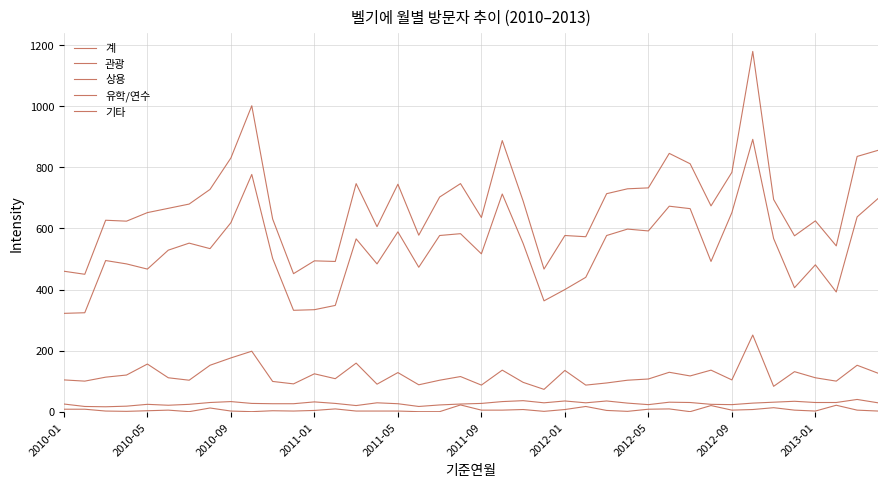

True or false: 기타 and 유학/연수 intersect in this chart.

False